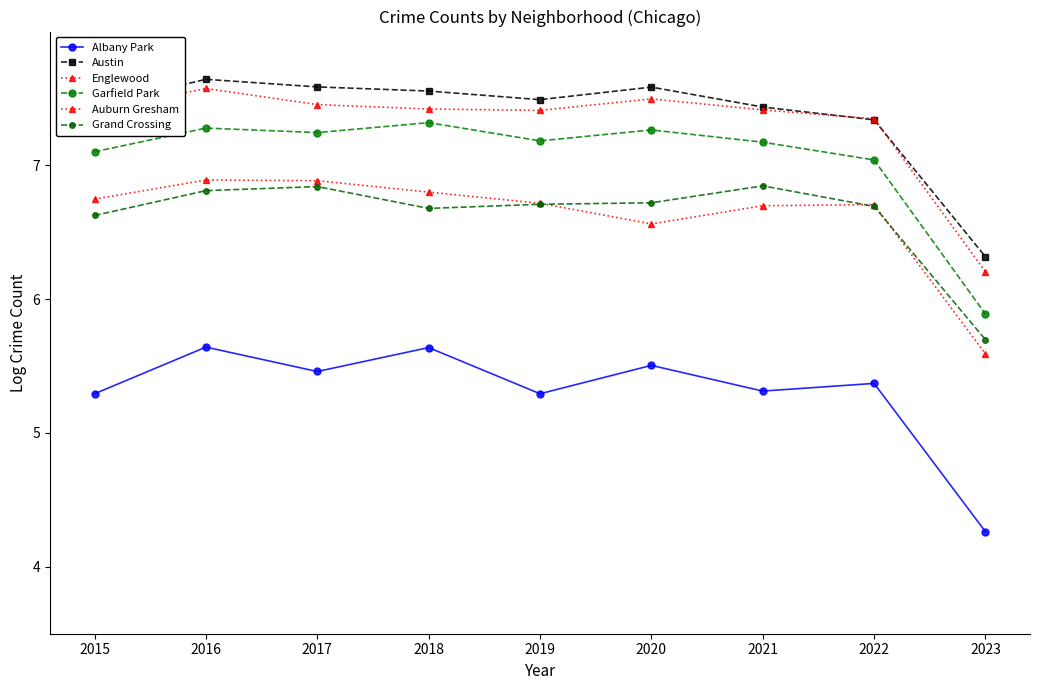

The Albany Park series shows 5.5 at 2020. True or false?

True